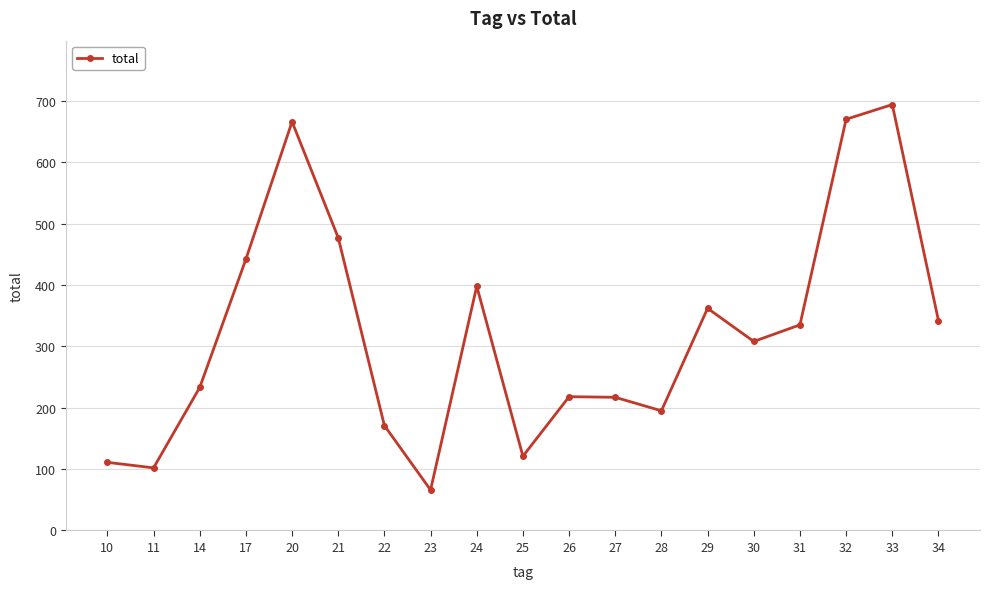

What value does the data have at 25?

121